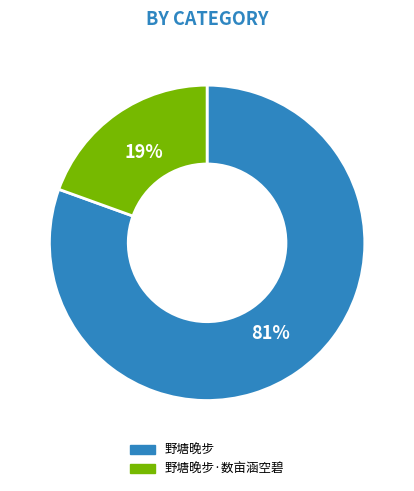

How many segments does this pie chart have?

2